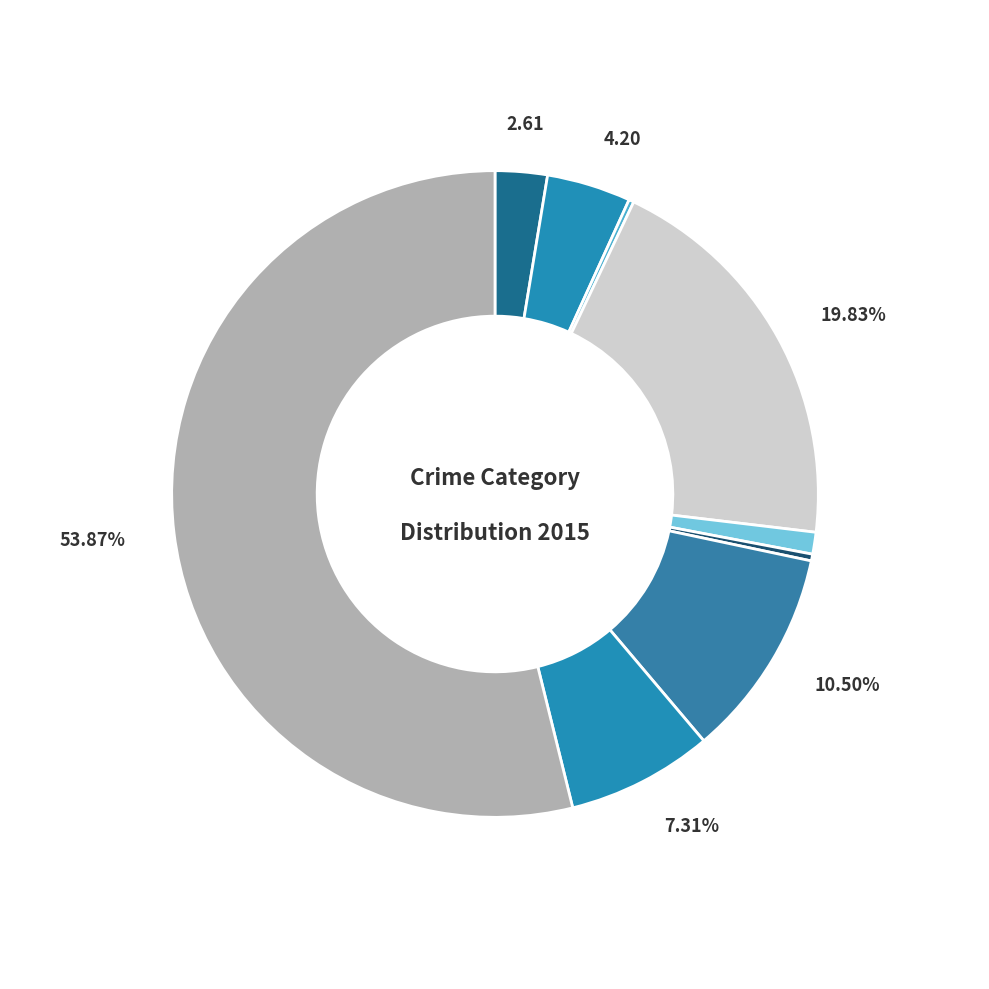

Does any single category account for the majority?

Yes